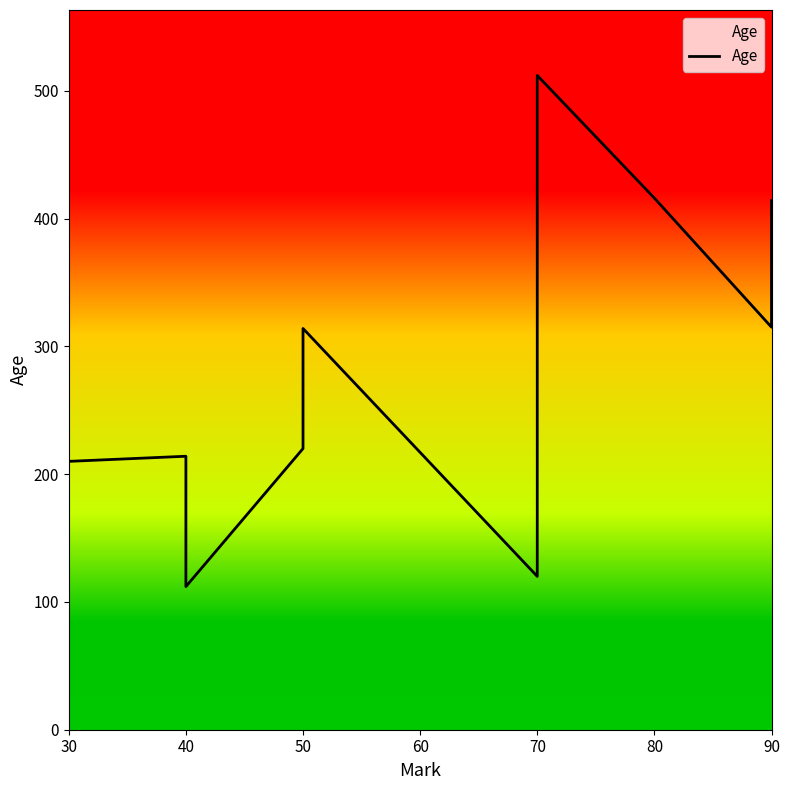

Count the number of data series in this chart.

1